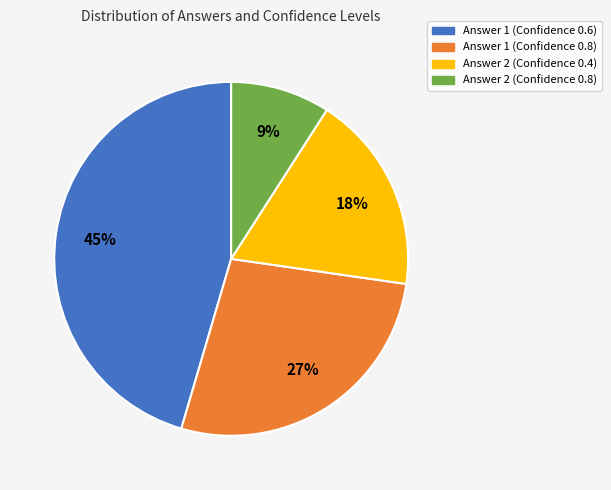

What is the ratio of the value at Answer 2 (Confidence 0.8) to the value at Answer 2 (Confidence 0.4)?

0.5